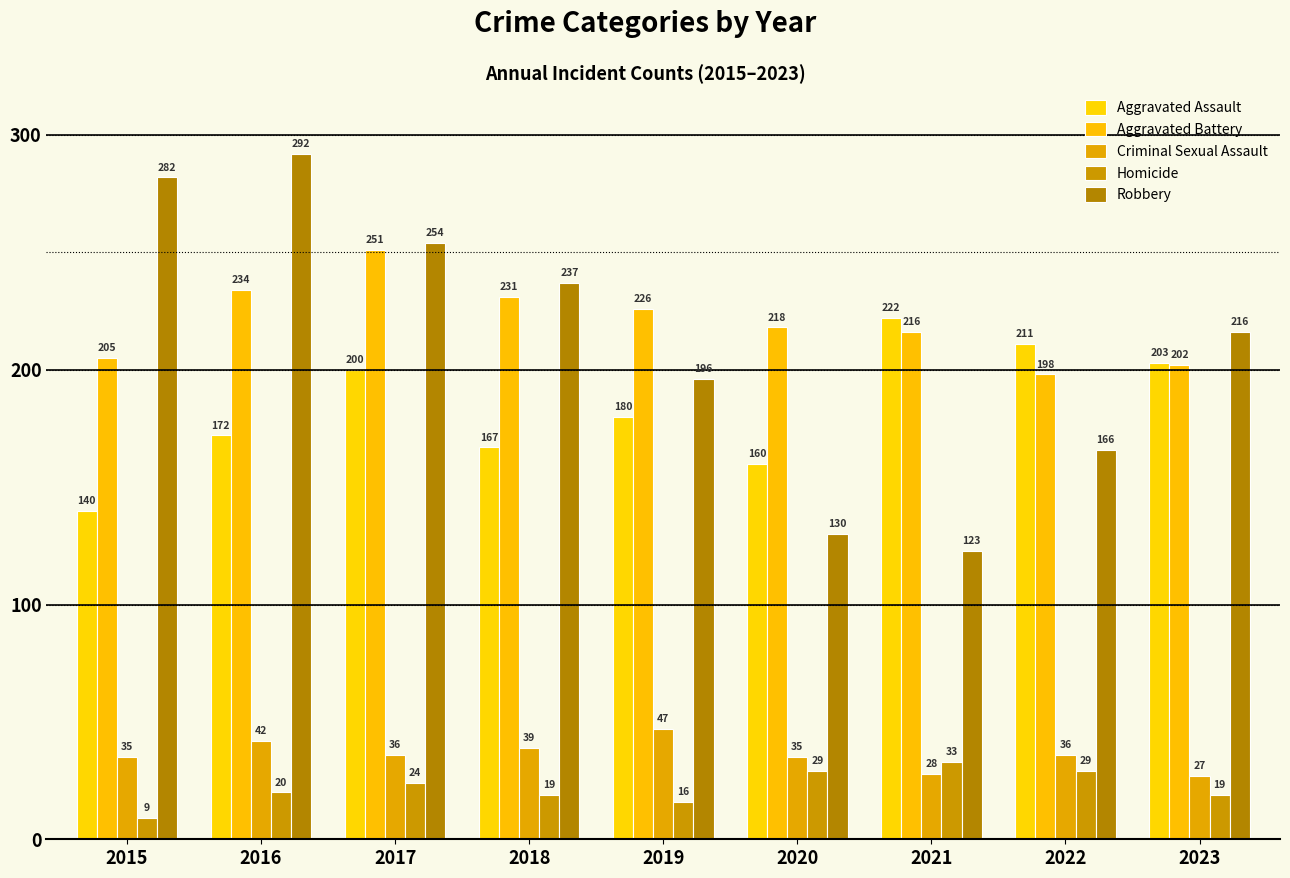

What is the total value across all series at 2017?

765